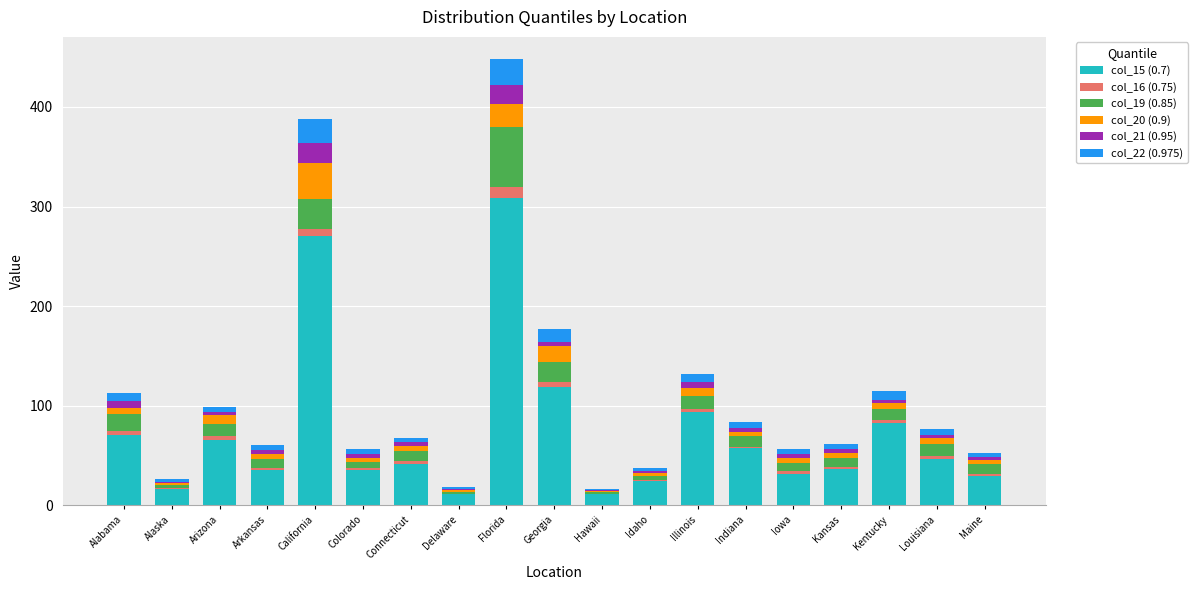

Are the bars horizontal?

No